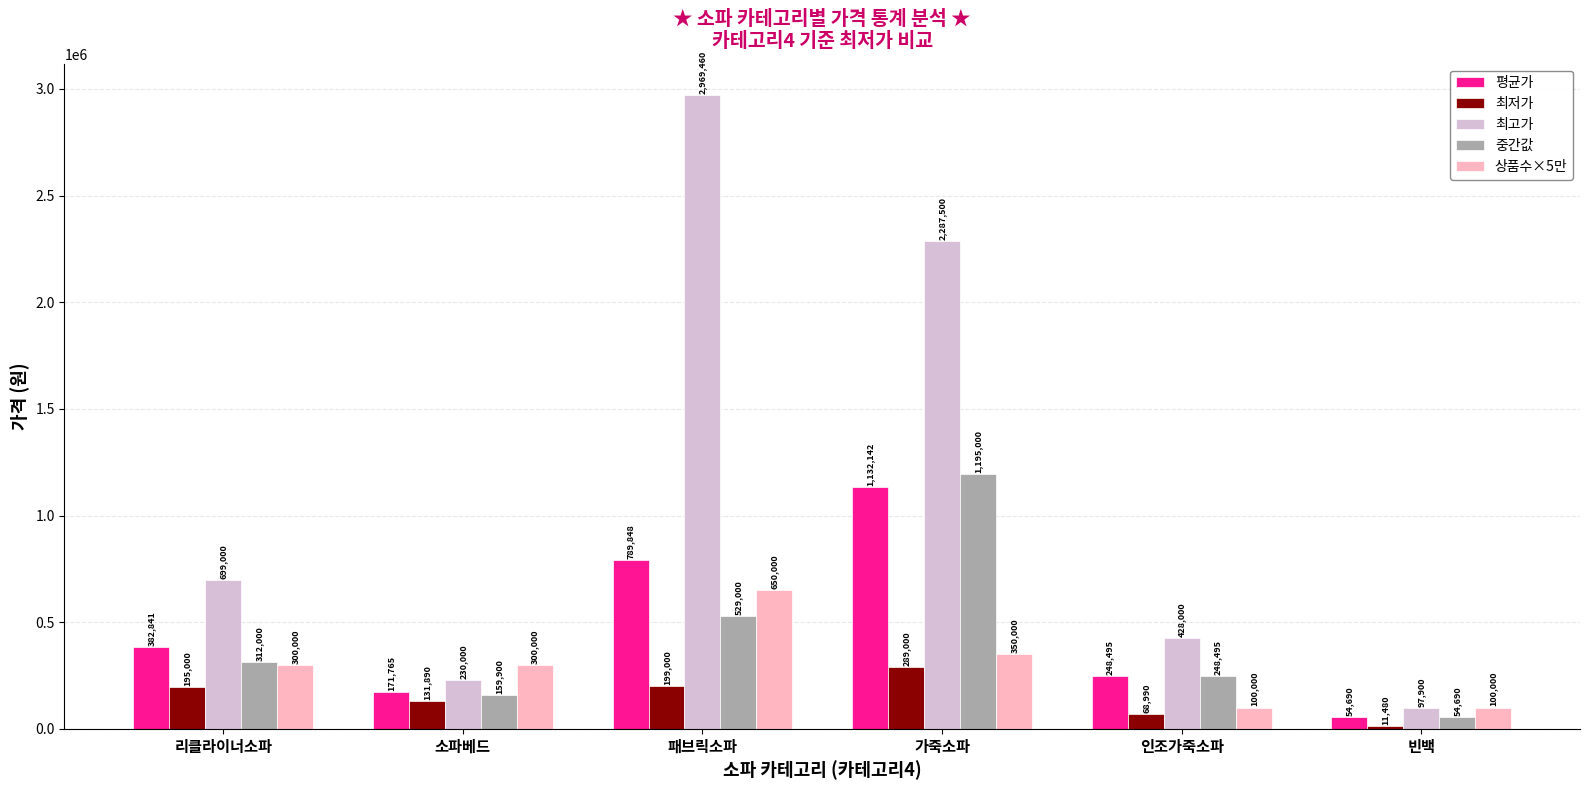

What is the difference between the 중간값 values at 인조가죽소파 and 가죽소파?

946505